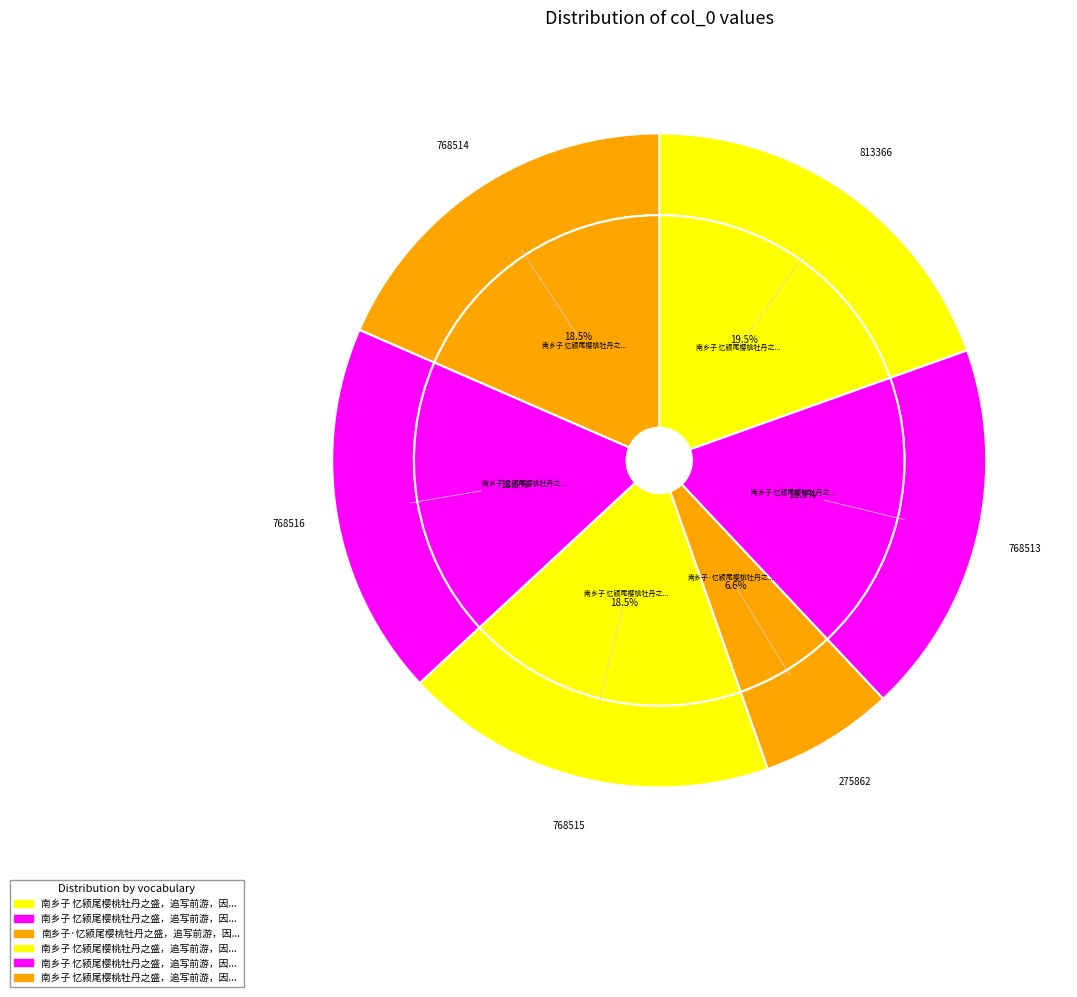

To the nearest percent, what portion does 南乡子 忆颍尾樱桃牡丹之盛，追写前游，因悼蒲庵、考功各一首 其二 represent?

18%